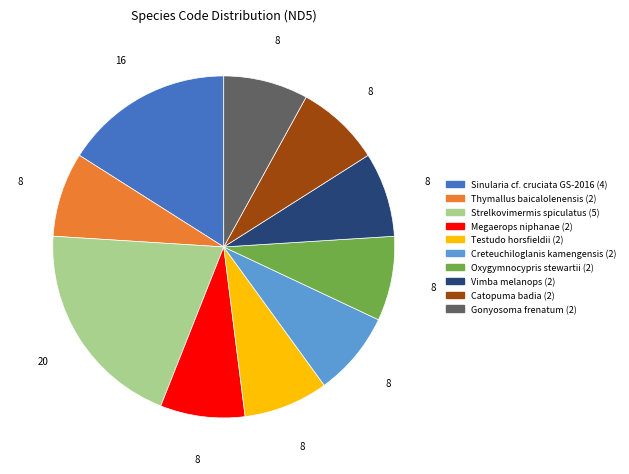

What is the largest slice in the pie chart?

Strelkovimermis spiculatus